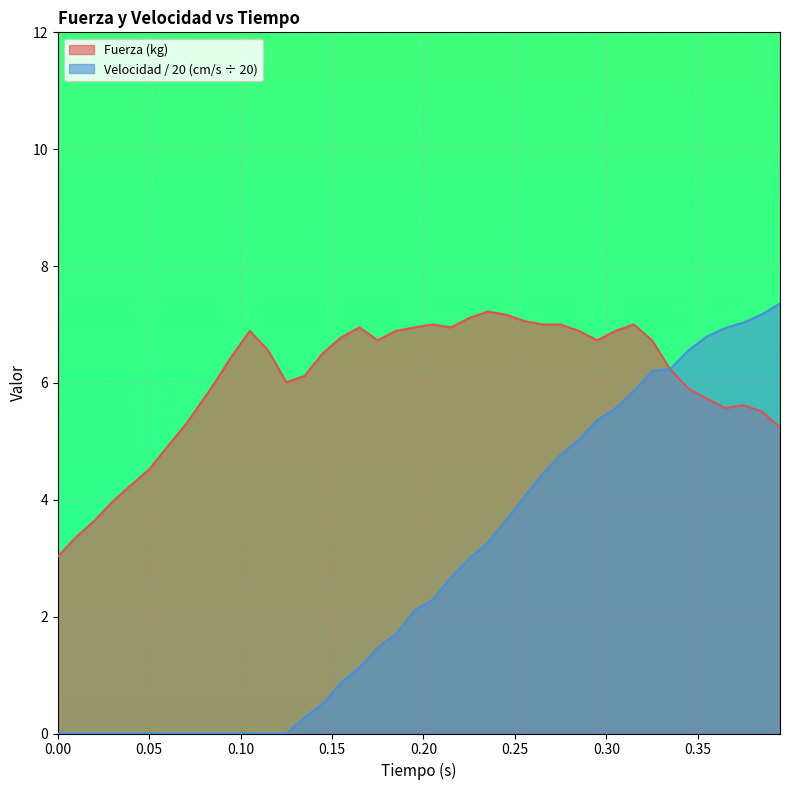

How many lines are shown in the chart?

2